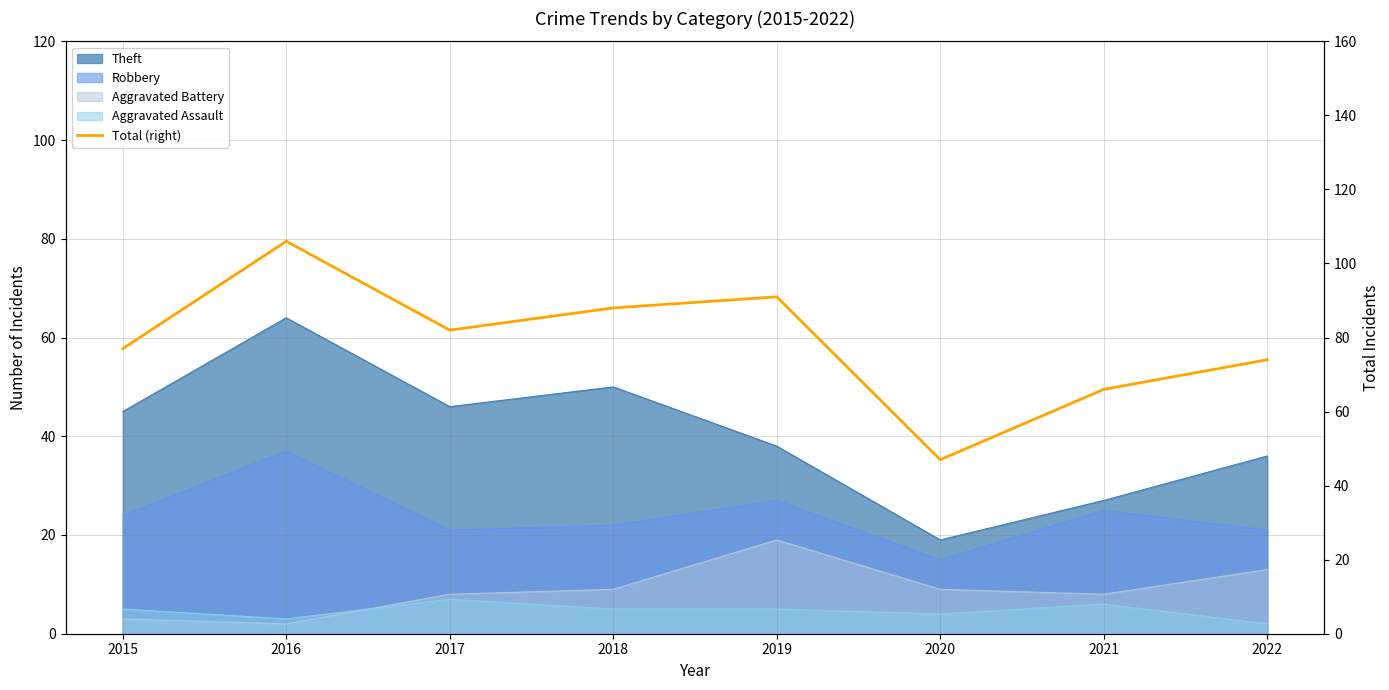

The value at 2019 is 57. True or false?

False